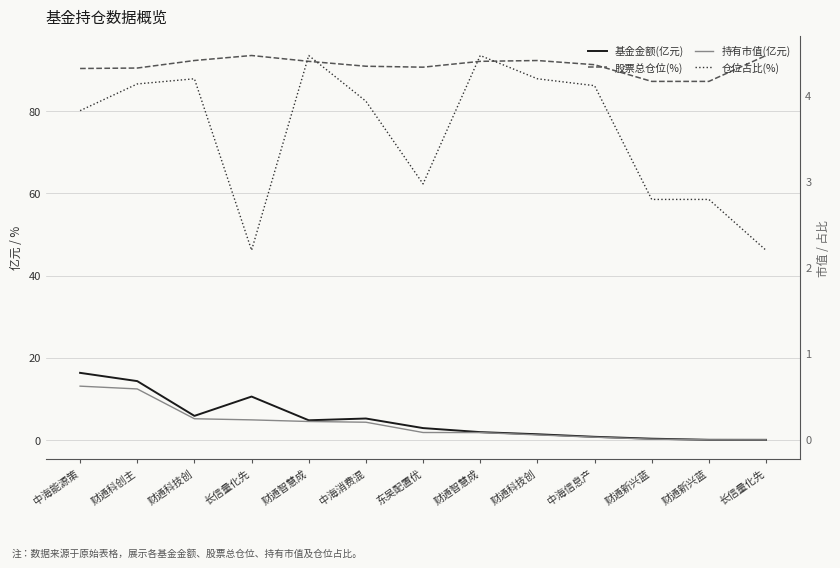

What is the difference between the second highest and minimum values in the 仓位占比(%) series?

2.3